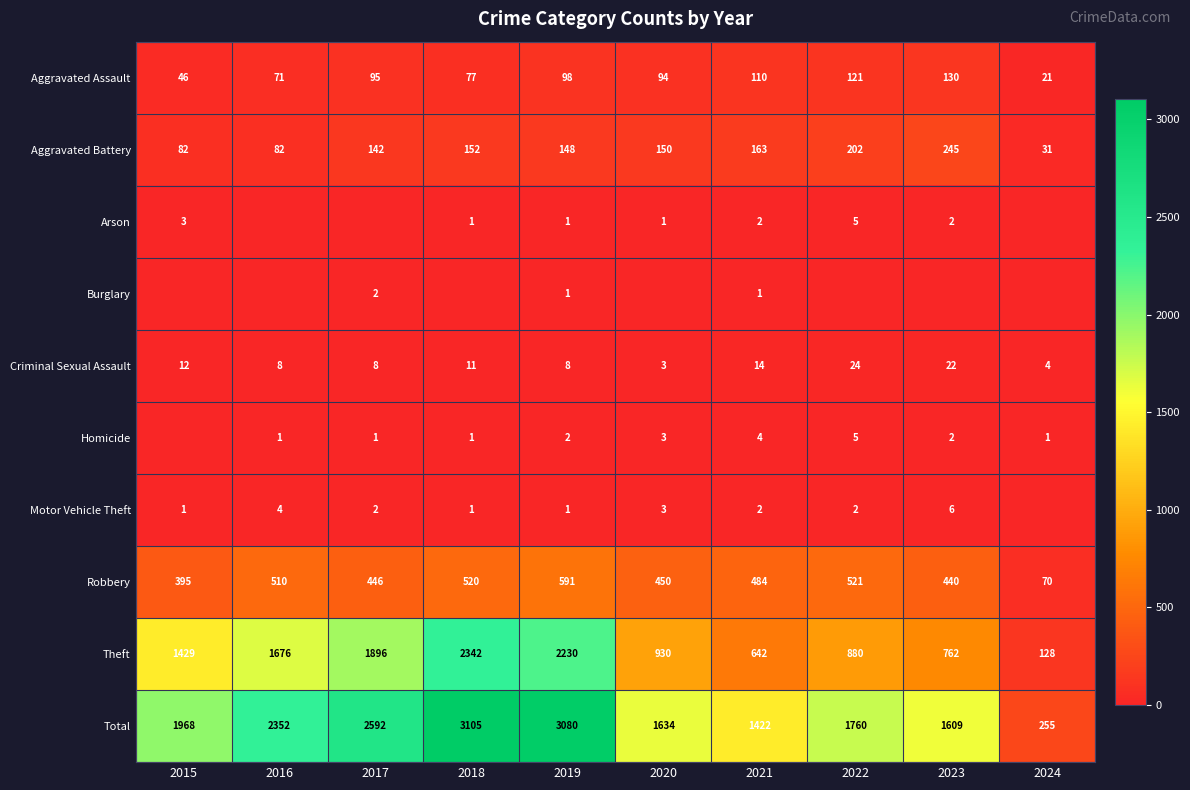

Which label corresponds to the largest value in the chart?

2018